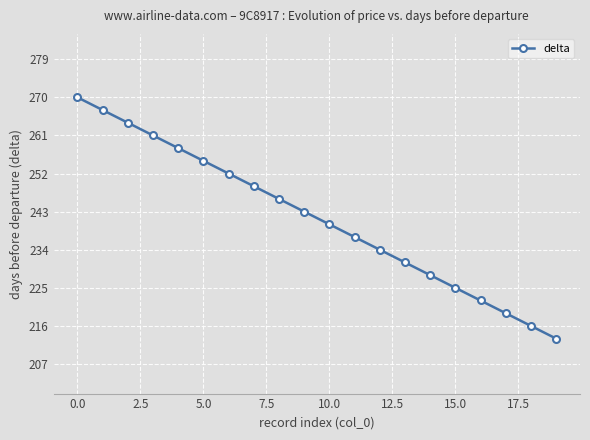

What is the value of the 3rd point from the left?

264